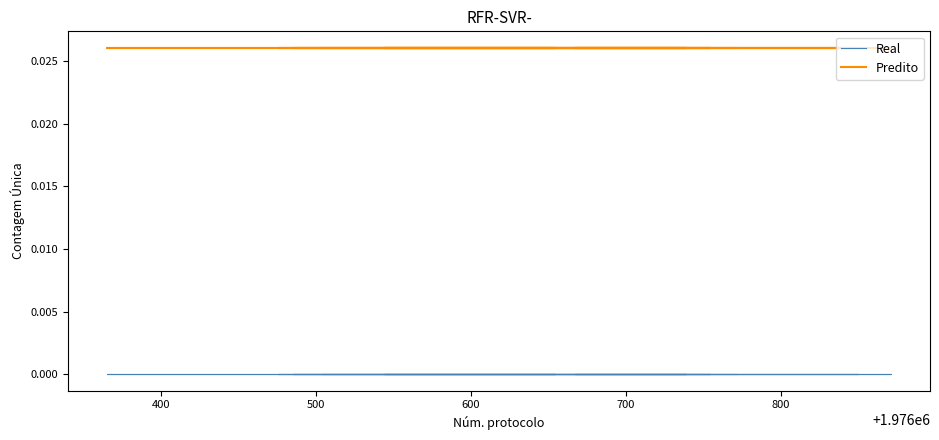

Which series has the widest spread of values?

Real